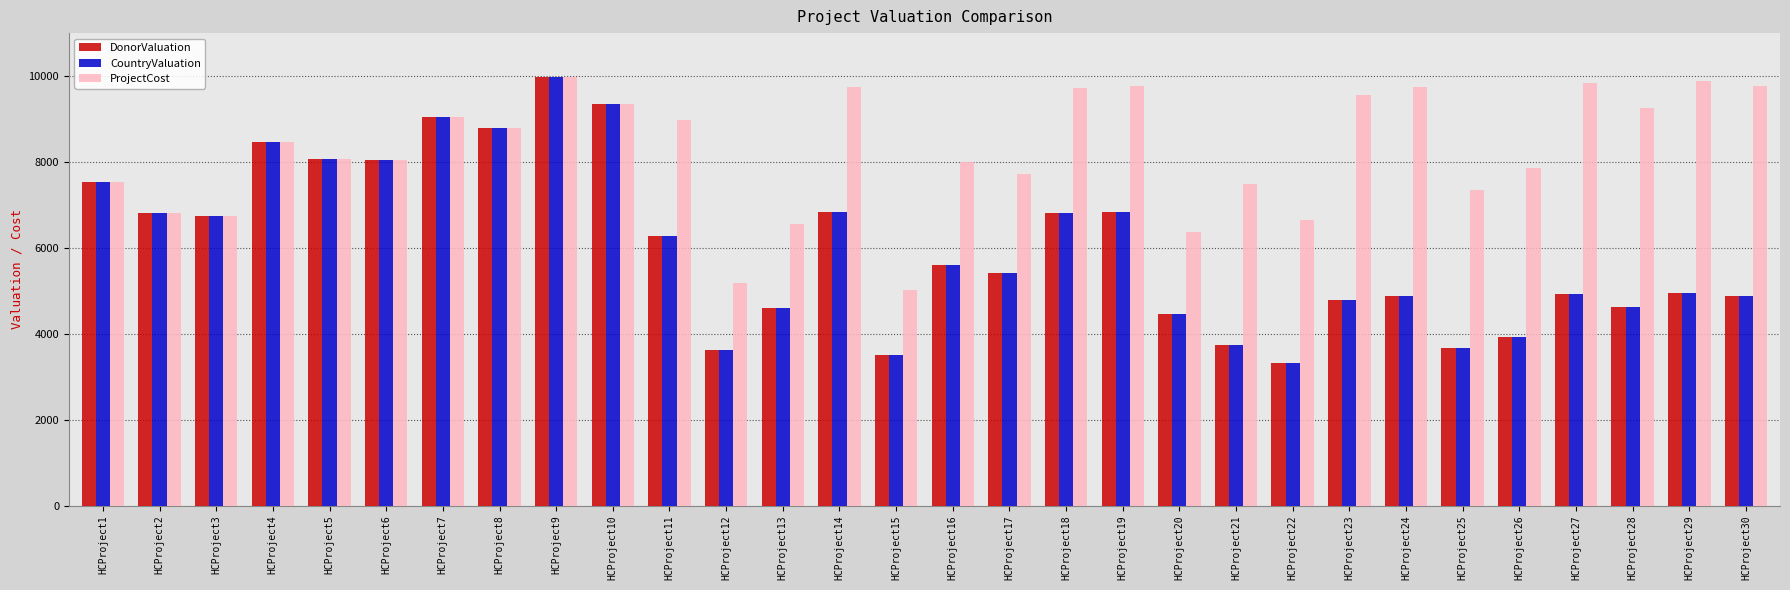

The ProjectCost series shows 9844 at HCProject27. True or false?

True